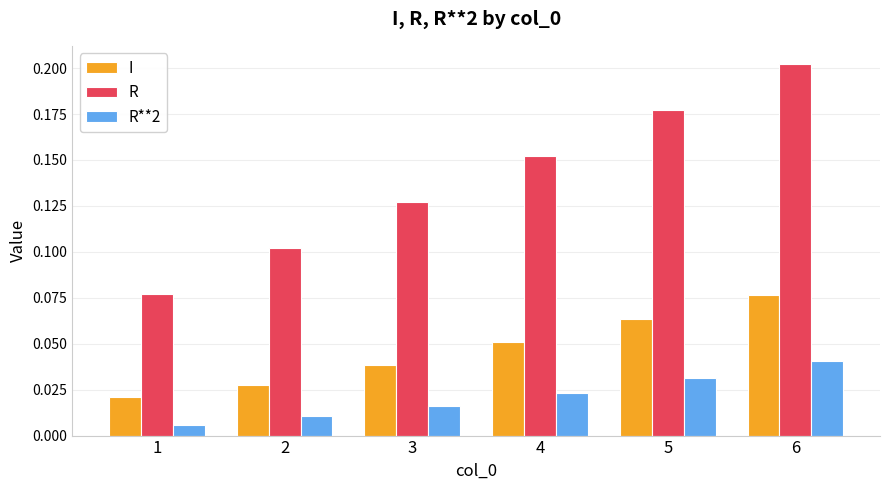

Which series has the largest total across all categories?

R